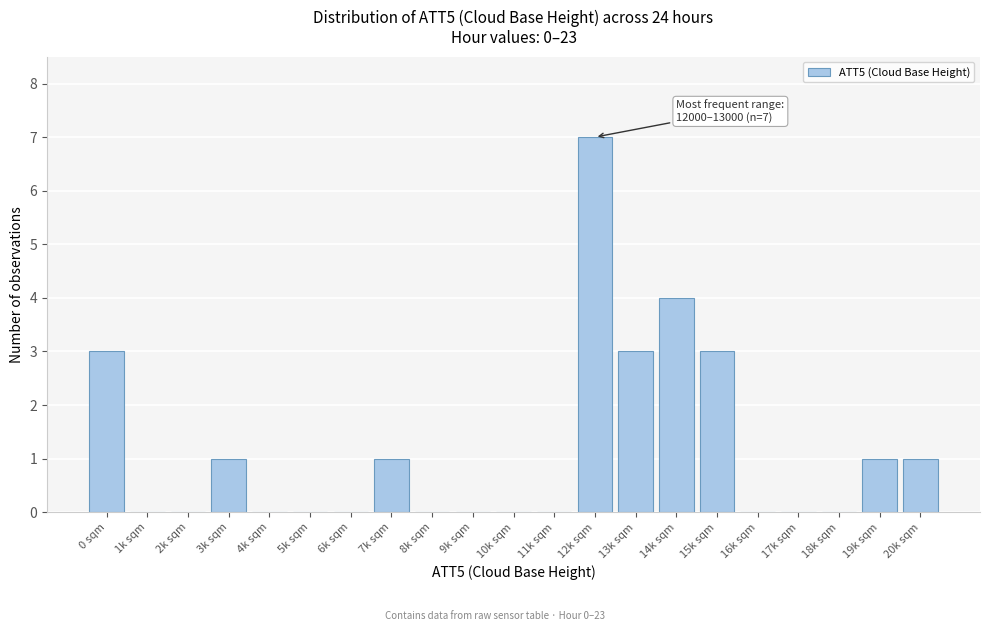

Reading right to left, extract all data points from this chart.

20k sqm=1	19k sqm=1	18k sqm=0	17k sqm=0	16k sqm=0	15k sqm=3	14k sqm=4	13k sqm=3	12k sqm=7	11k sqm=0	10k sqm=0	9k sqm=0	8k sqm=0	7k sqm=1	6k sqm=0	5k sqm=0	4k sqm=0	3k sqm=1	2k sqm=0	1k sqm=0	0 sqm=3